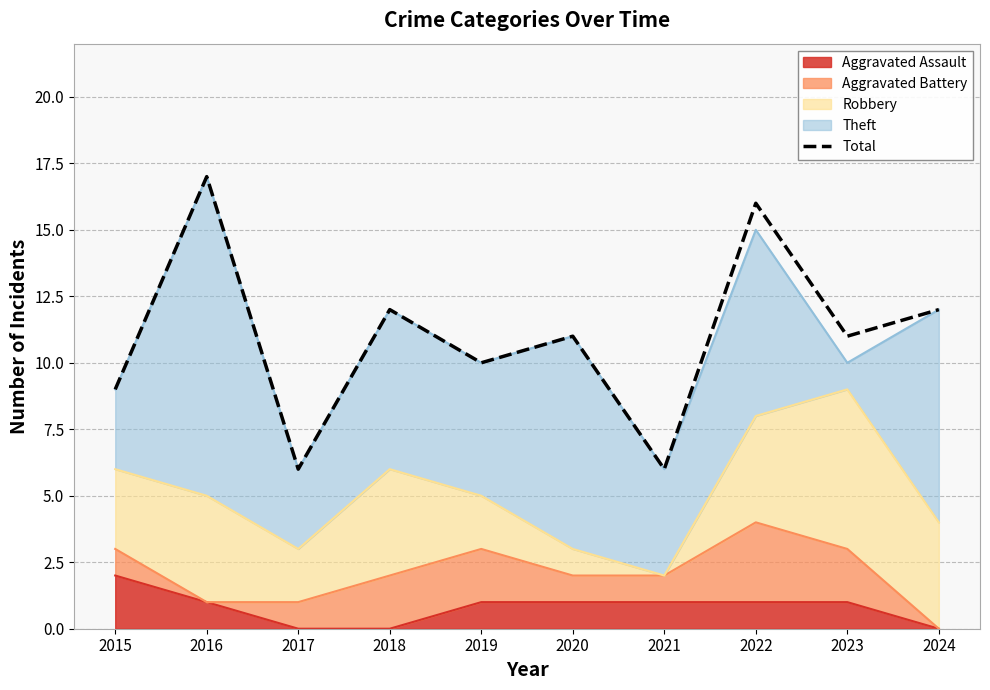

At which label is the value closest to 11?

2020